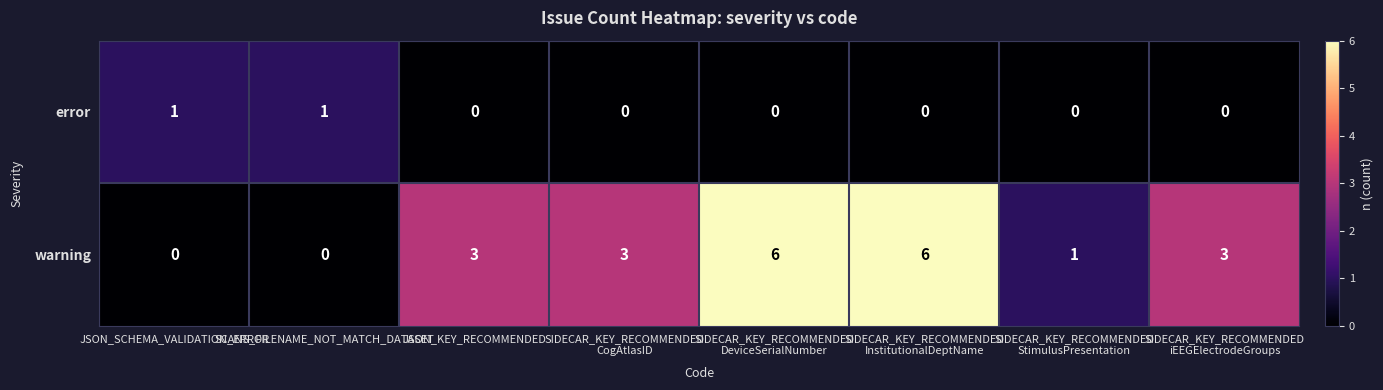

Rank the series by their maximum value, from lowest to highest.

error, warning